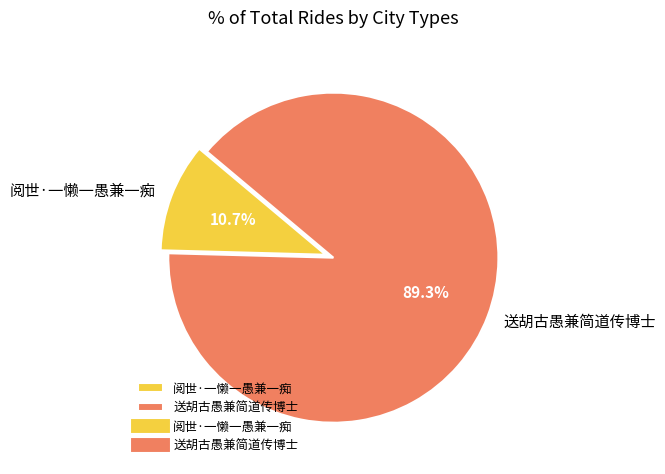

What percentage is the 阅世·一懒一愚兼一痴 slice, to the nearest percent?

11%